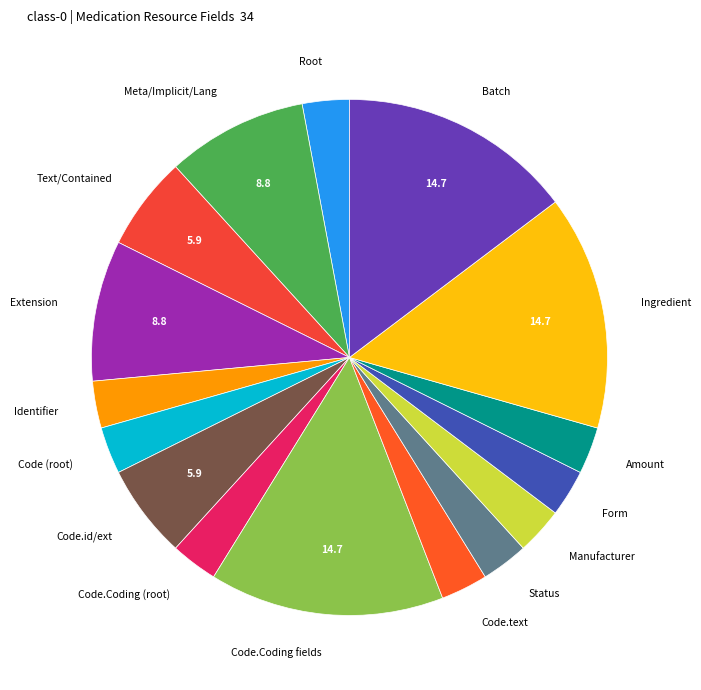

Is it true that Text/Contained is 6% of the pie?

True